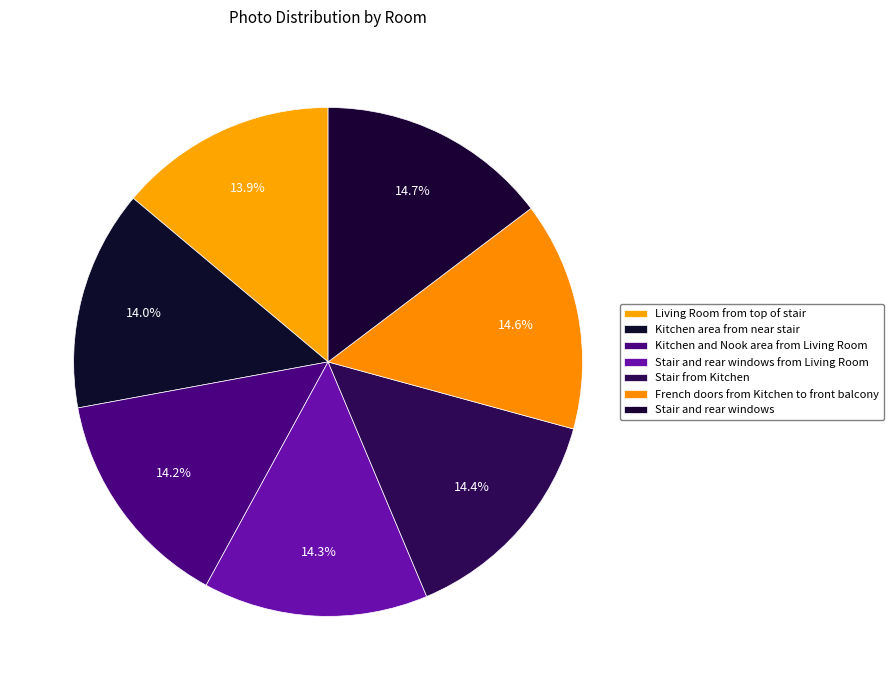

What is the change in value from Kitchen area from near stair to Stair from Kitchen?

+3